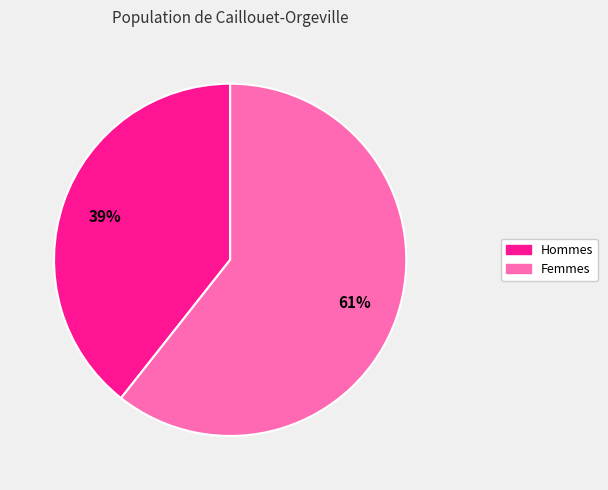

To the nearest percent, what is the average slice percentage?

50%